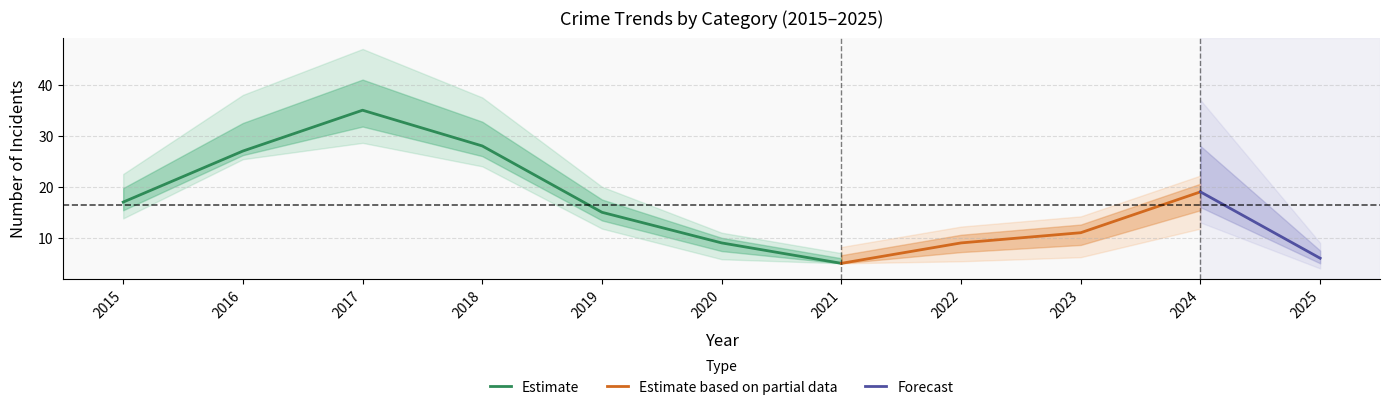

What is the maximum value for Estimate?

35